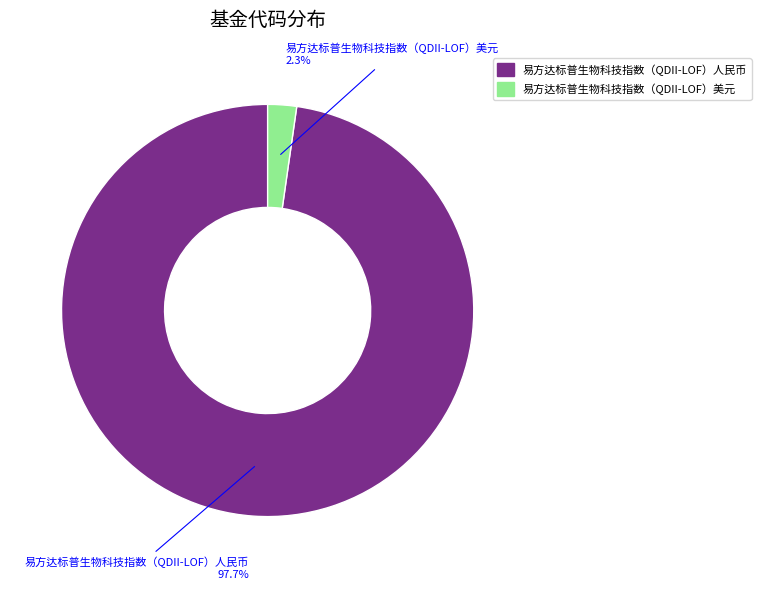

What percentage is the 易方达标普生物科技指数（QDII-LOF）人民币 slice, to the nearest percent?

98%